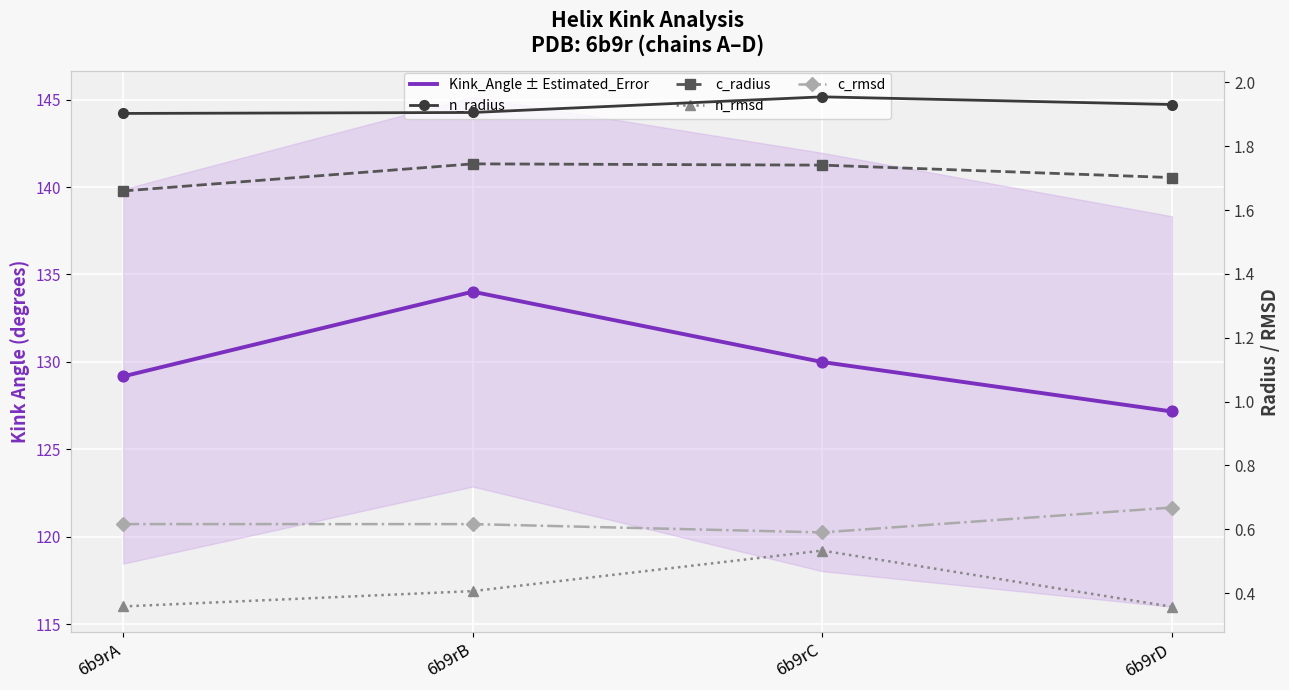

Which series has the largest Y range (max minus min)?

Kink_Angle ± Estimated_Error